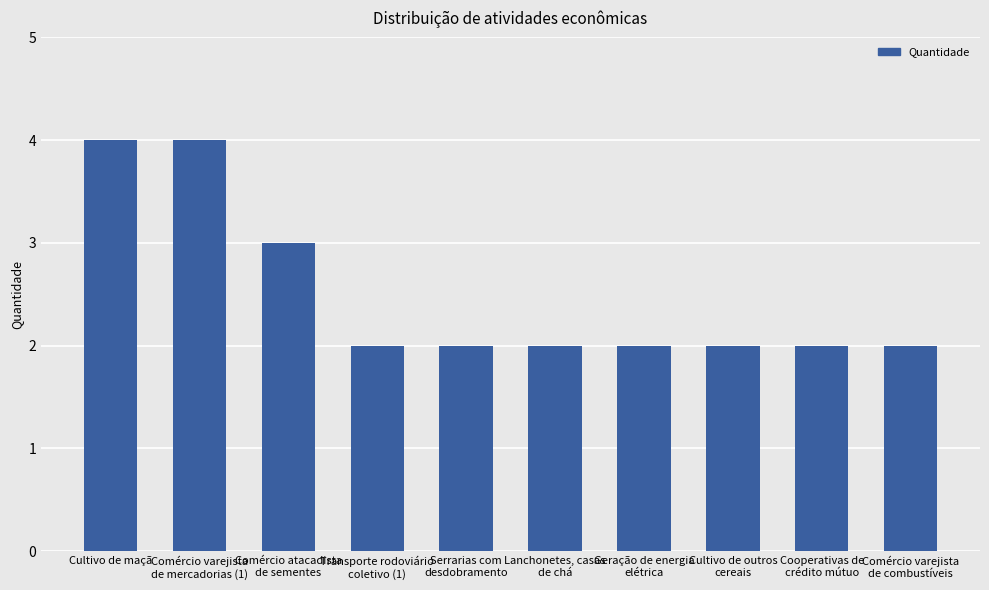

Reading right to left, what are all the values shown in this chart?

2	2	2	2	2	2	2	3	4	4